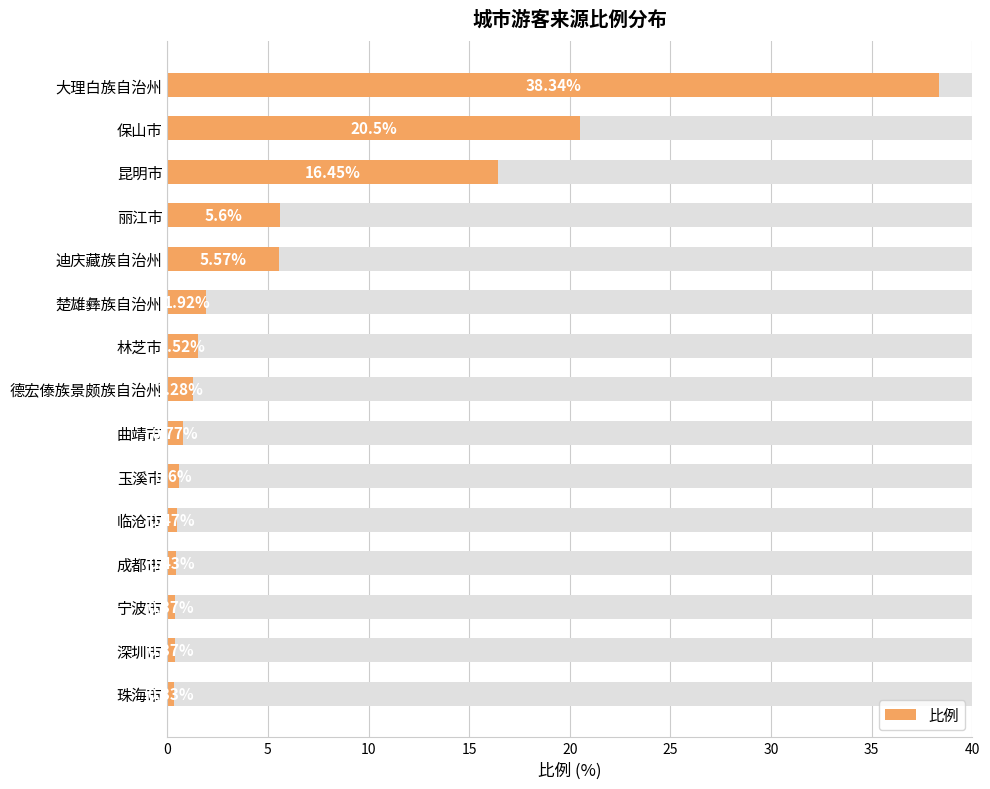

What is the difference between the second highest and minimum values?

20.2